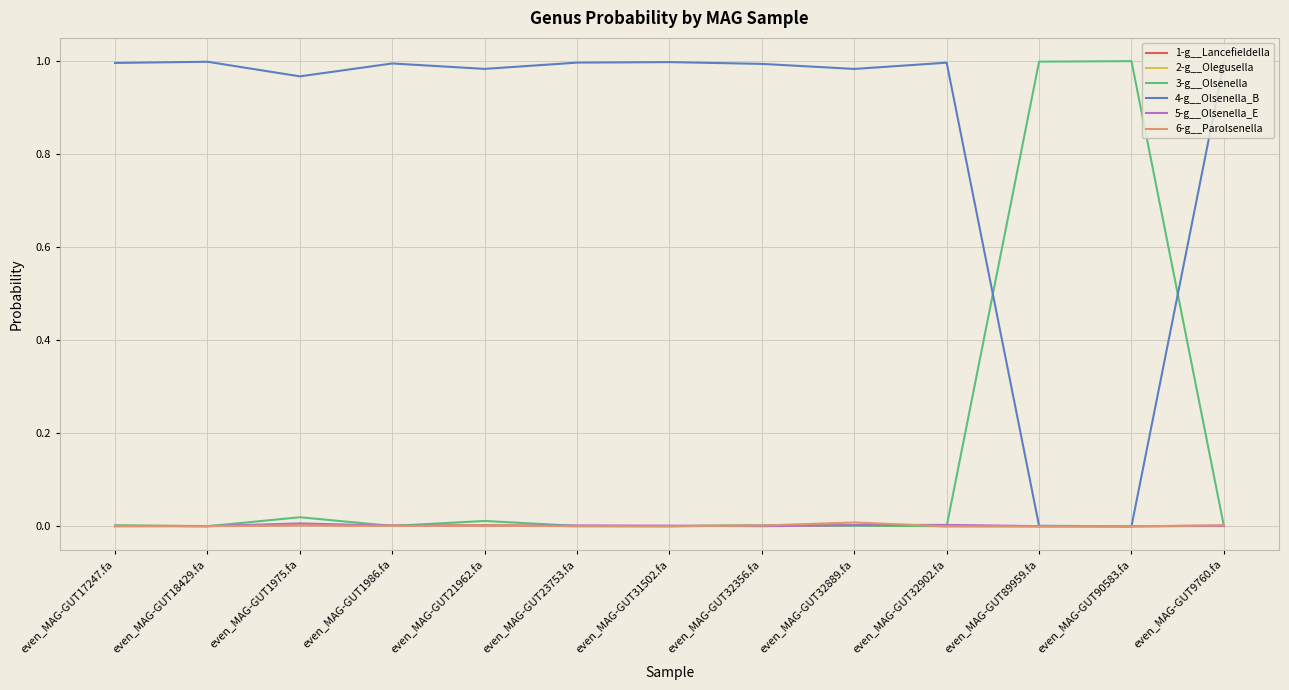

The value of 5-g__Olsenella_E at even_MAG-GUT18429.fa is 0.0. True or false?

True